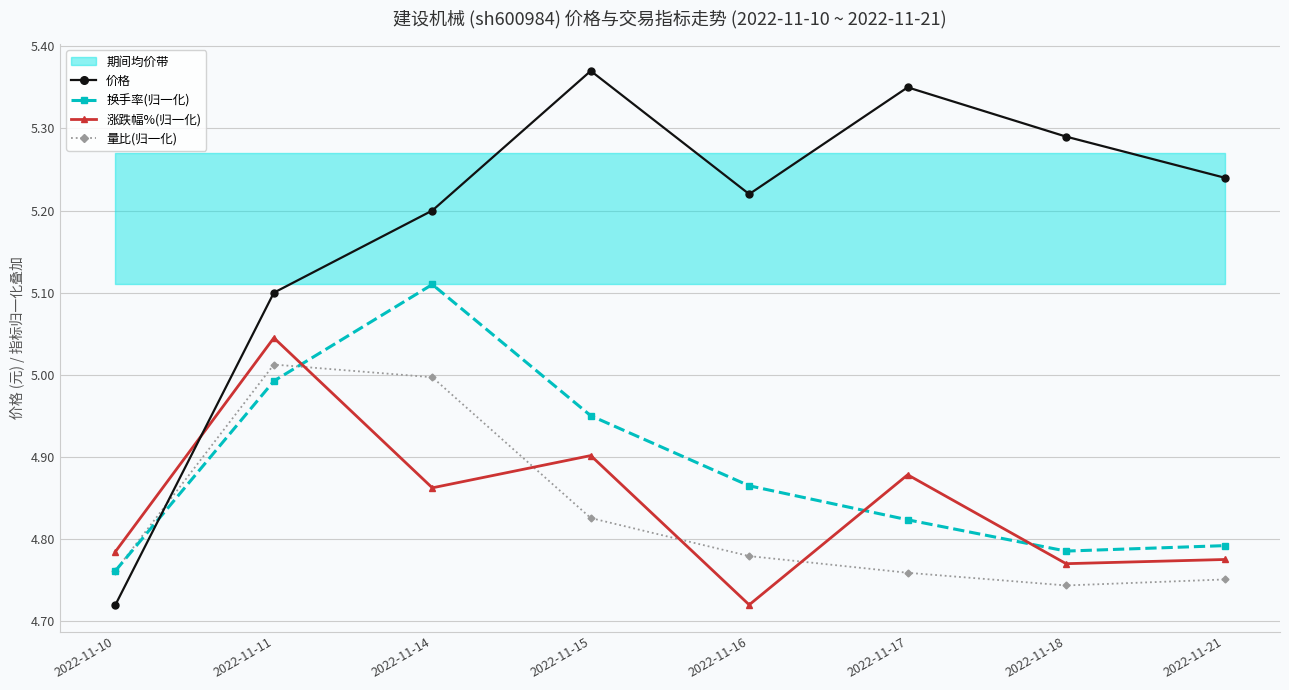

How many times do 换手率(归一化) and 量比(归一化) cross each other?

1